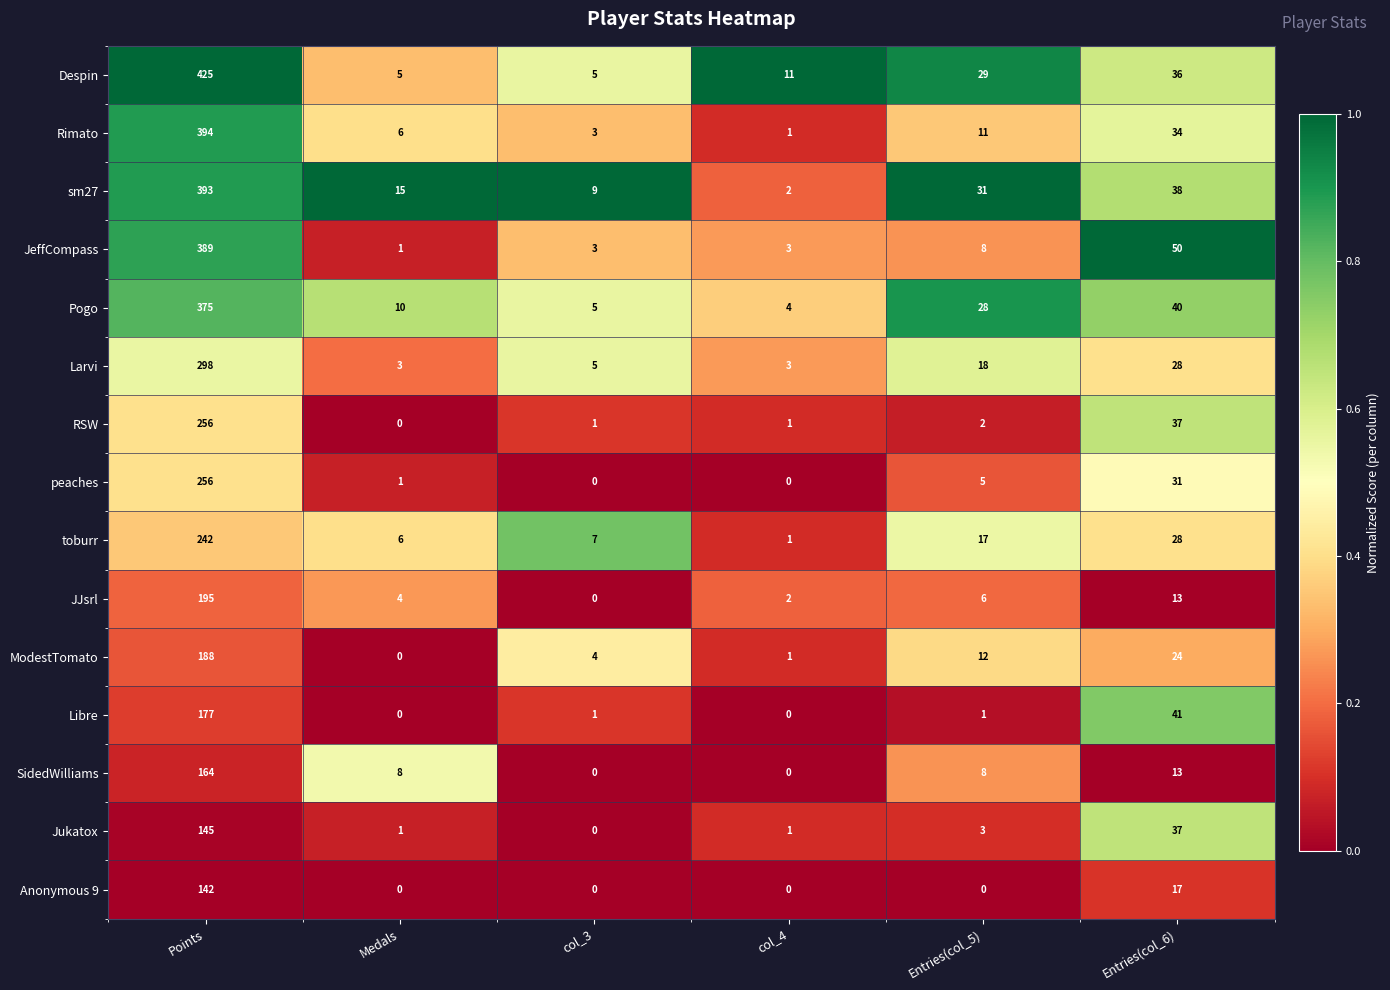

What is the spread (max minus min) of values at col_3?

9